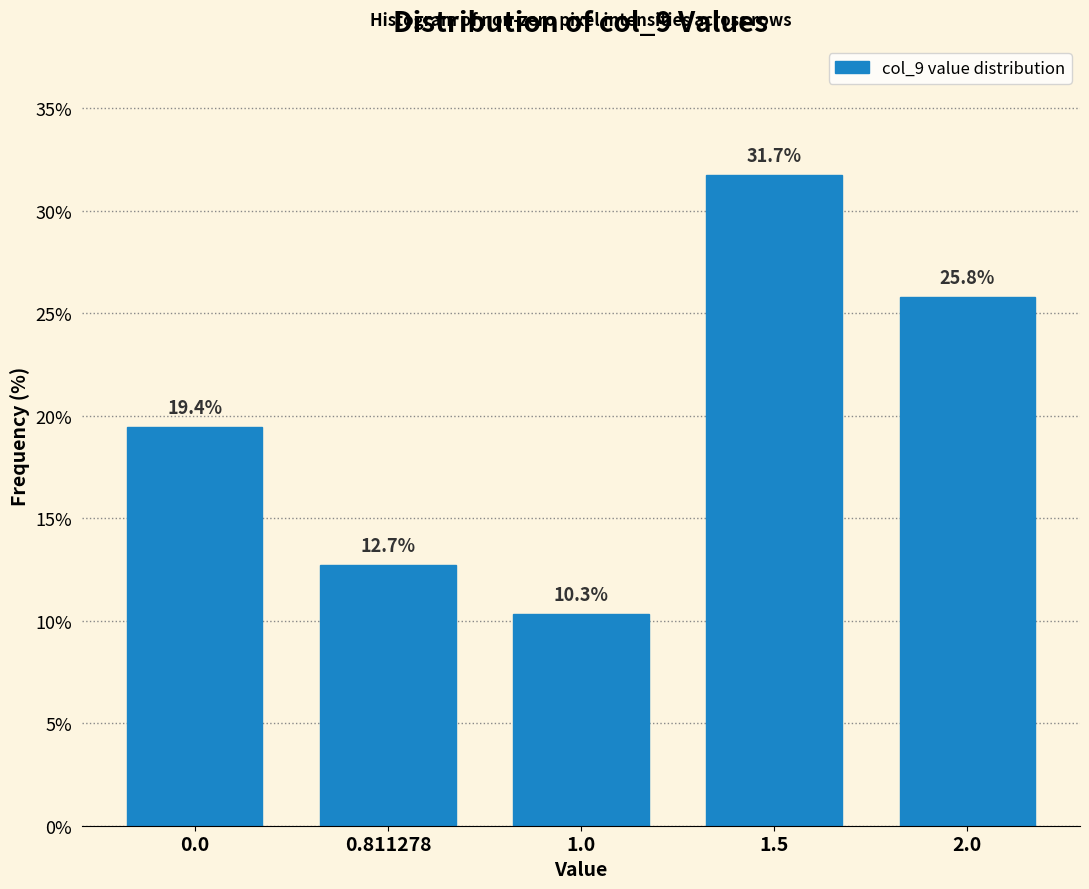

Reading left to right, list all the values displayed in this chart.

0.0=19.4	0.811278=12.7	1.0=10.3	1.5=31.7	2.0=25.8